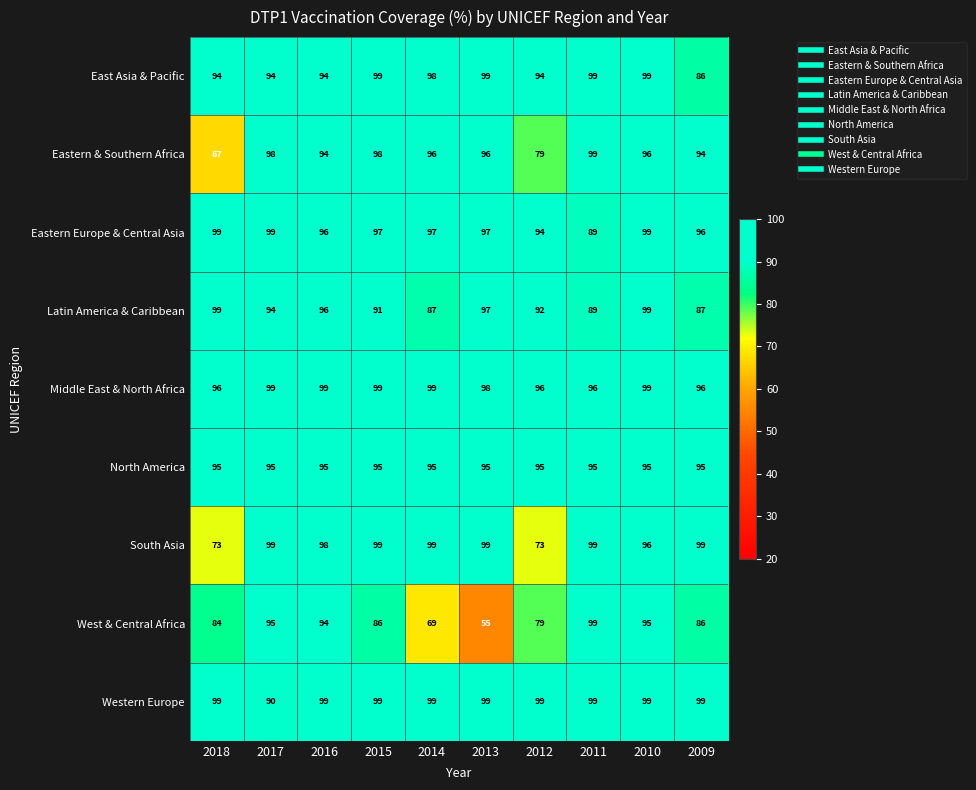

Which category has the lowest value across all series?

2013